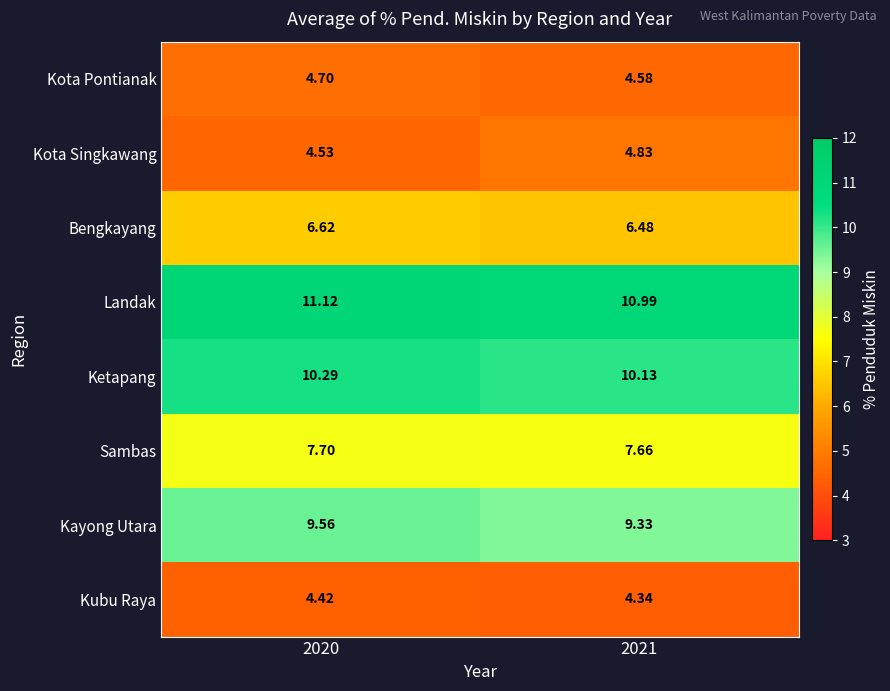

What is the total value across all series at 2020?

58.9